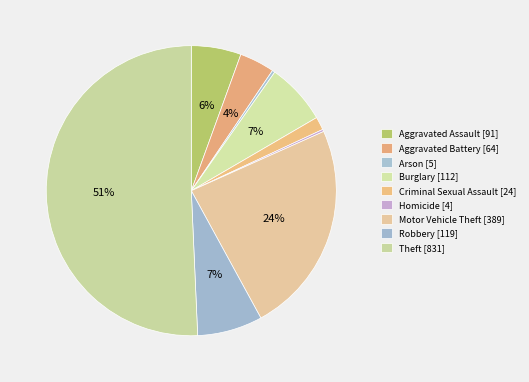

Is Aggravated Battery the majority of the pie?

No